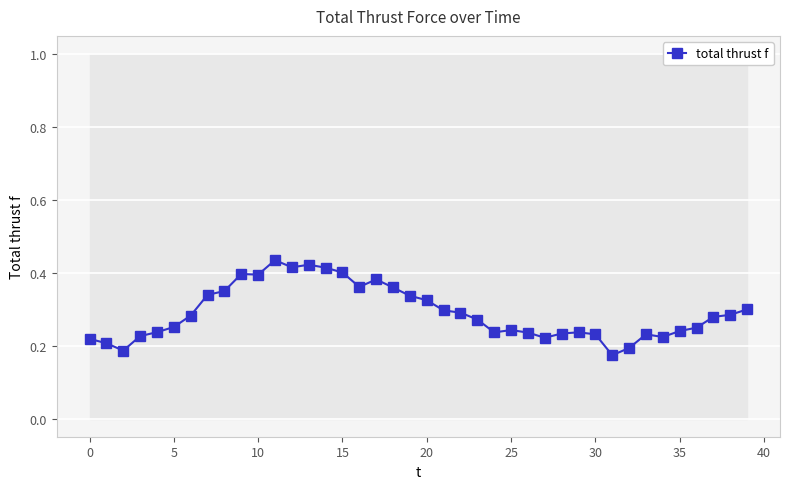

The chart shows a value of 0.2 at 36. True or false?

True